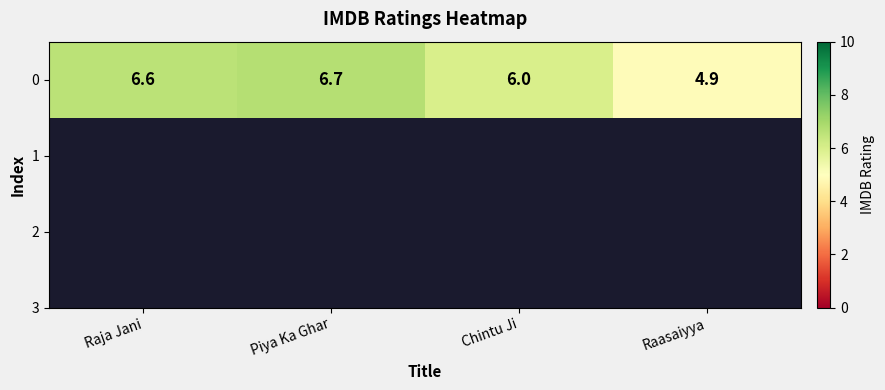

Reading left to right, extract all data points from this chart.

Raja Jani=6.6	Piya Ka Ghar=6.7	Chintu Ji=6.0	Raasaiyya=4.9